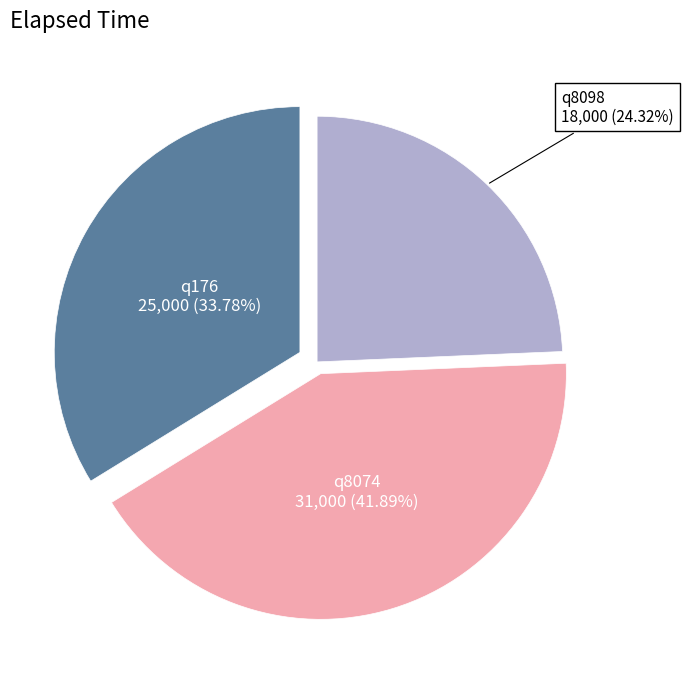

Which category has the biggest portion of the pie?

q8074